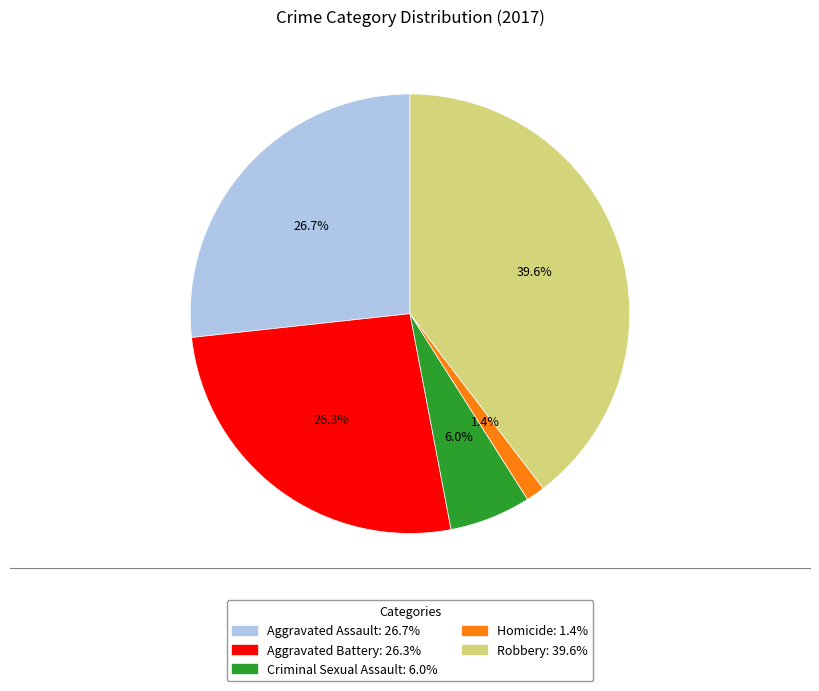

Count the number of slices in the pie.

5